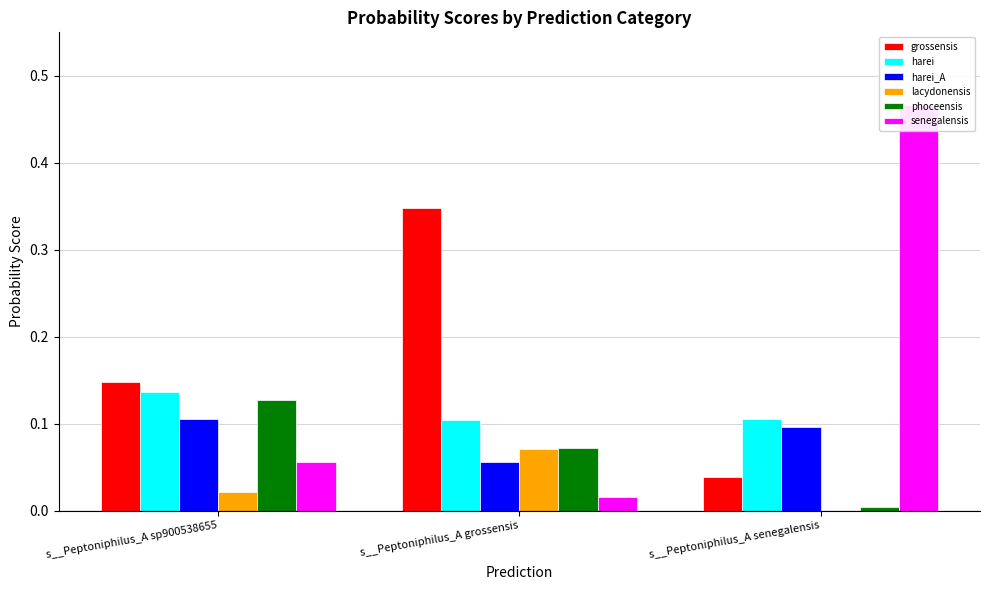

What is the difference between the highest and lowest values at s__Peptoniphilus_A sp900538655?

0.1